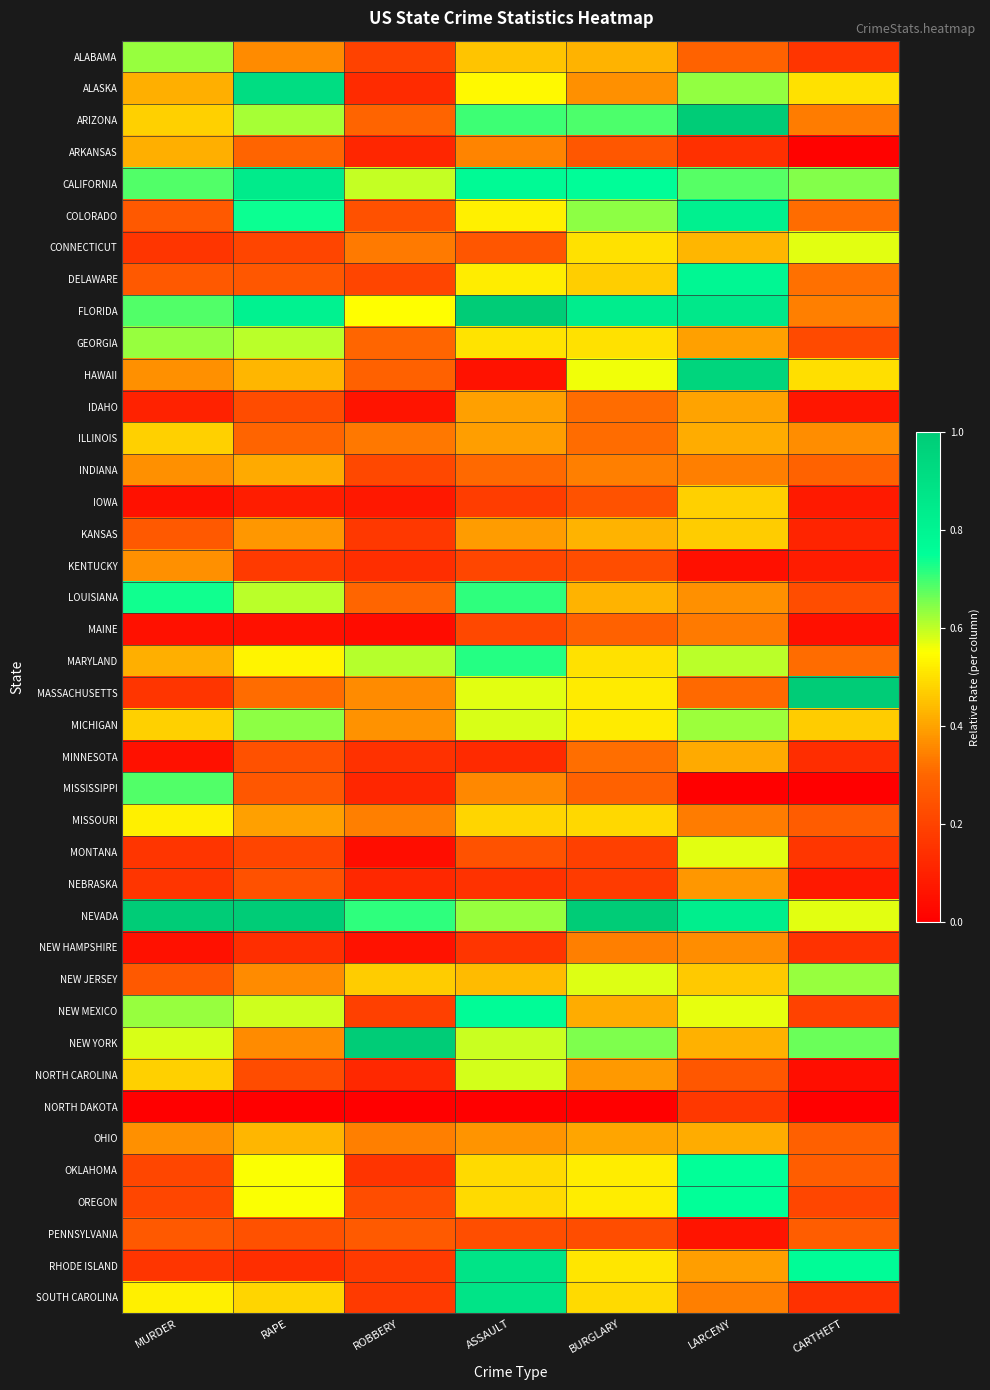

How many distinct data groups are displayed?

40